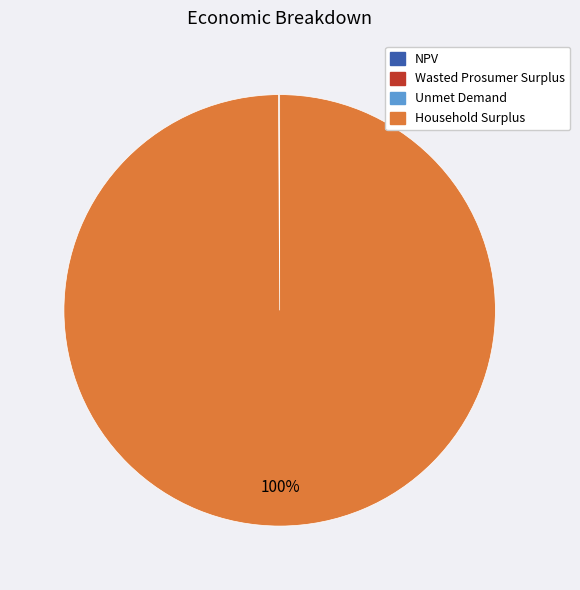

Which slice is the largest?

Household Surplus